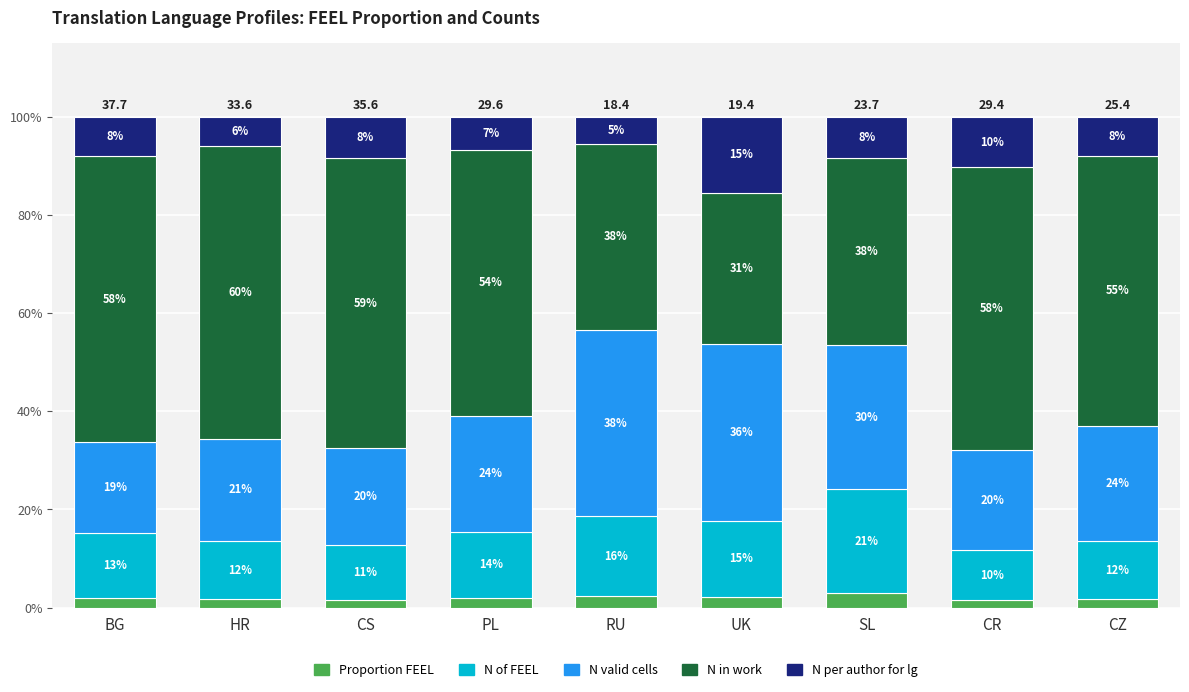

How many bars are there in total?

9